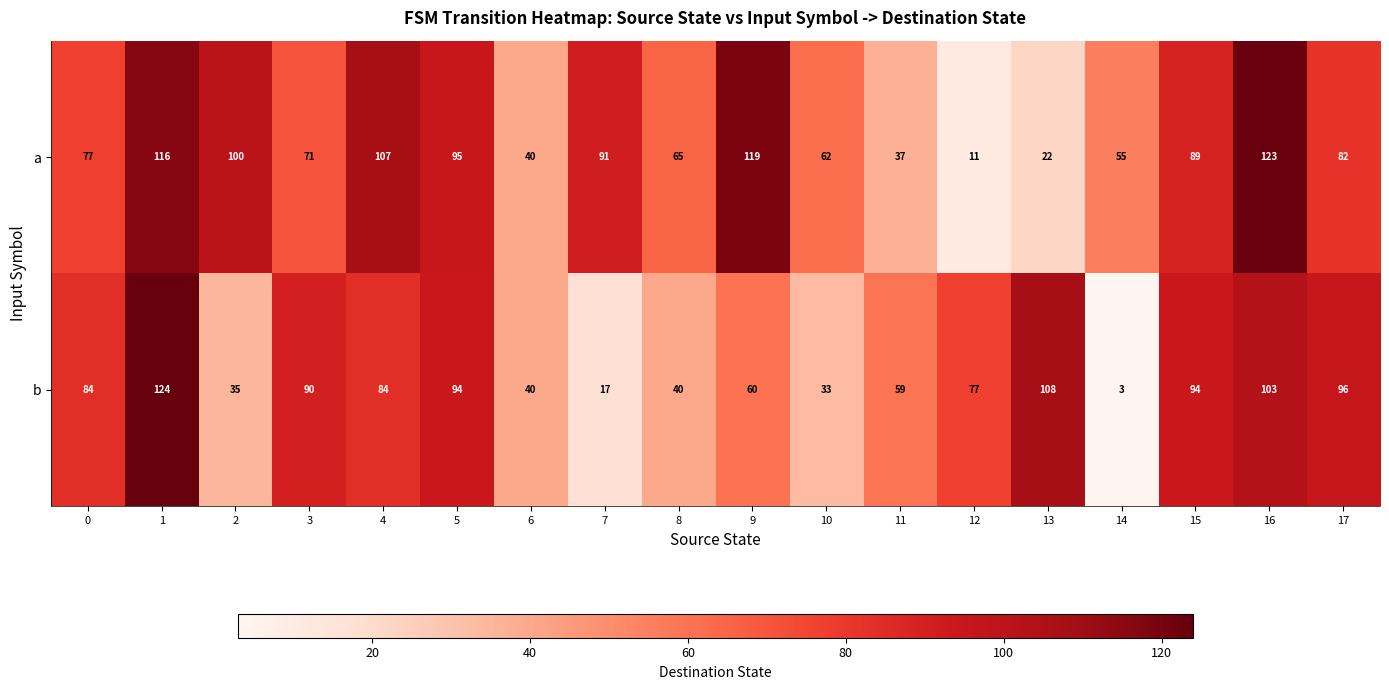

What is the sum of all b values?

1241